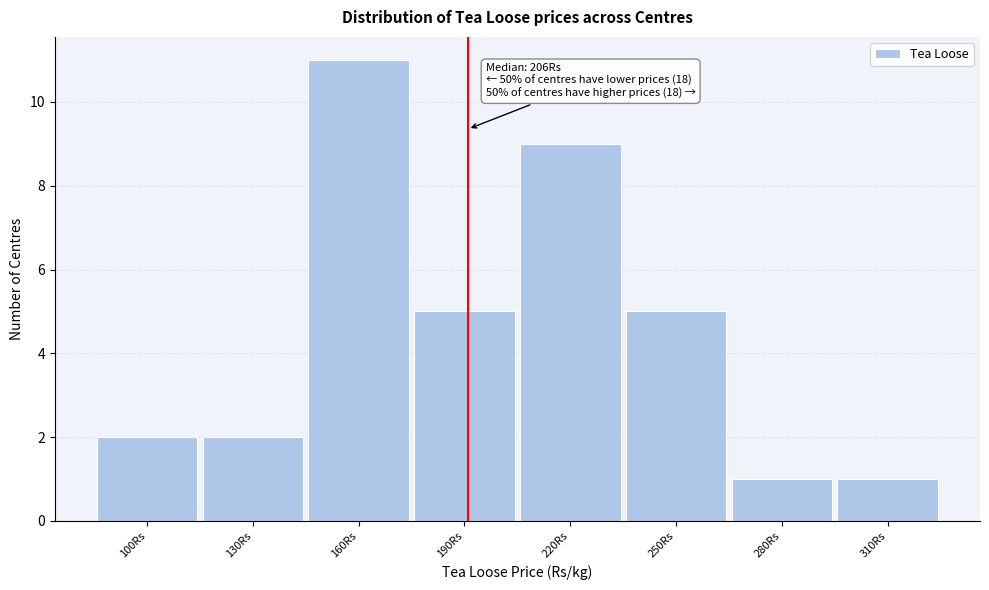

Reading left to right, transcribe all the data shown in this chart.

100Rs=2	130Rs=2	160Rs=11	190Rs=5	220Rs=9	250Rs=5	280Rs=1	310Rs=1